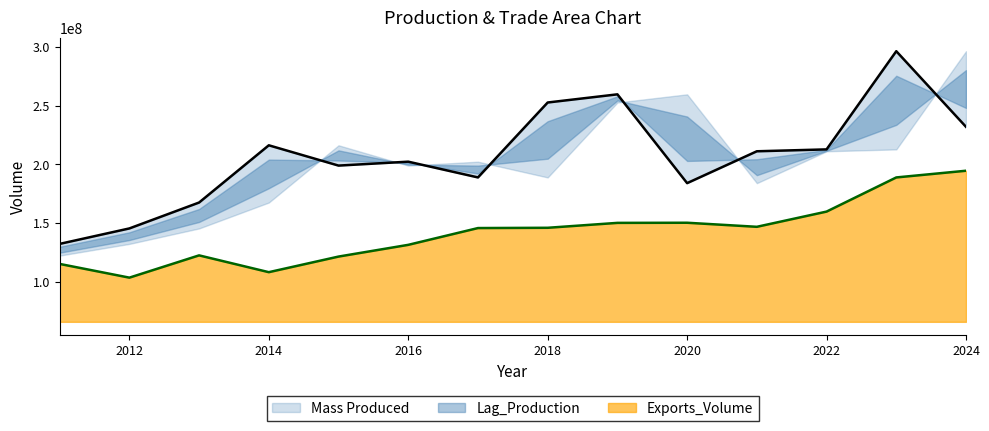

True or false: Exports_Volume has a value of 29655957.1 at 2013.

False